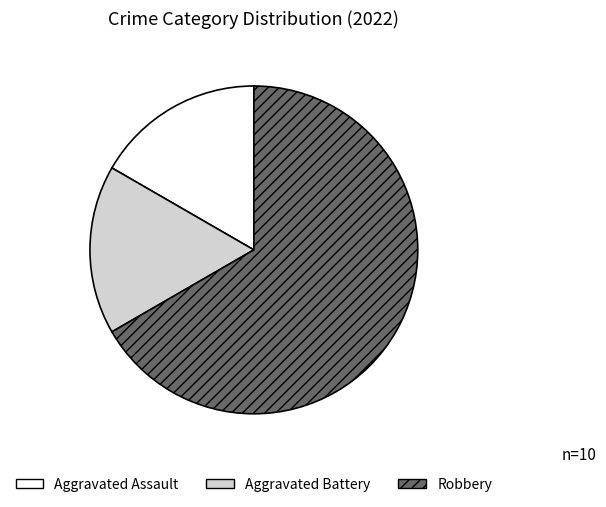

What is the largest slice in the pie chart?

Robbery